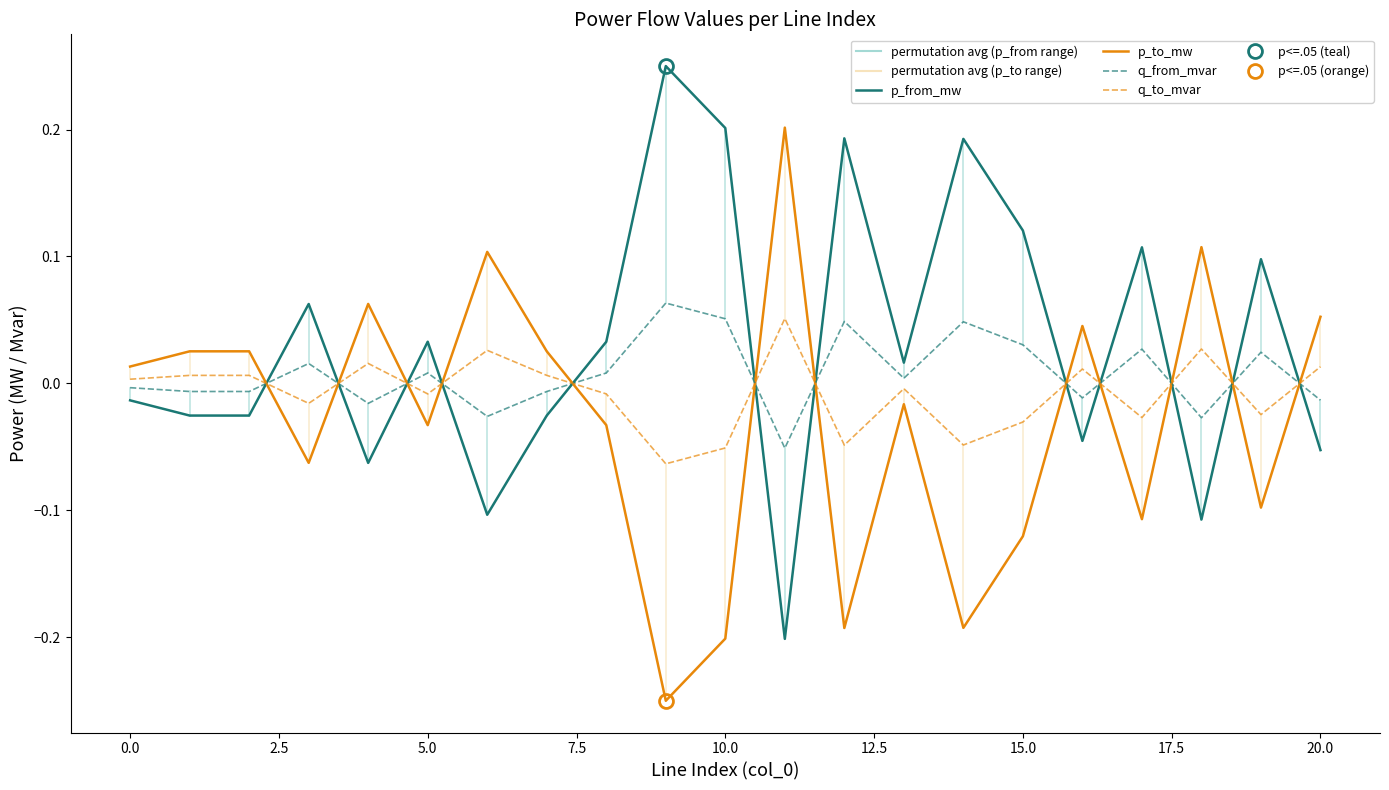

At which category is the sum across all series the highest?

12